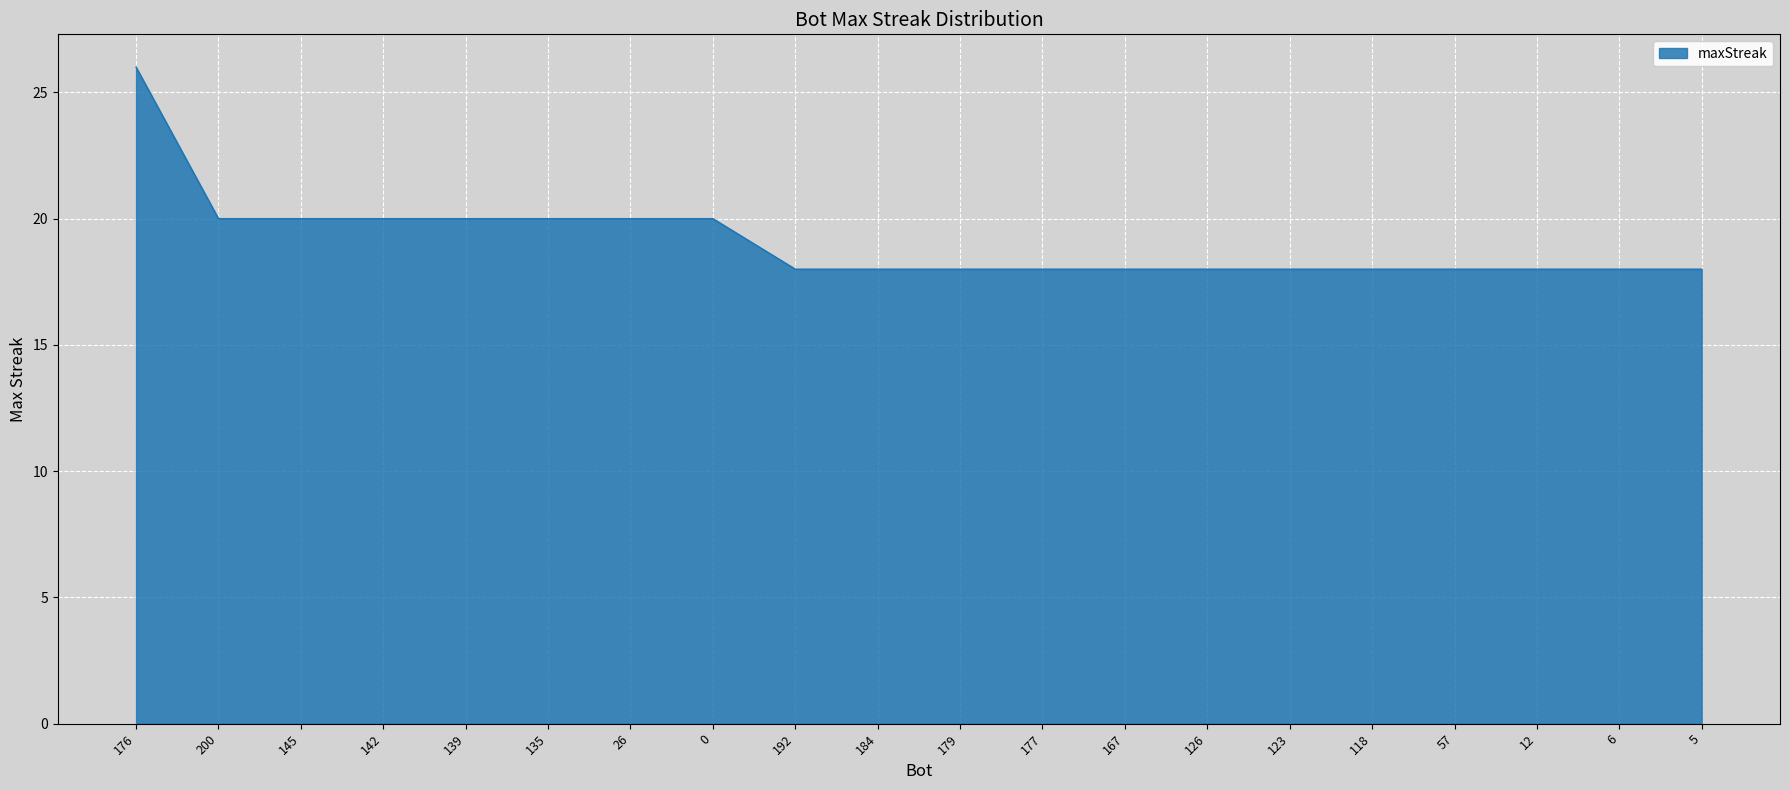

Read the value at 139.

20